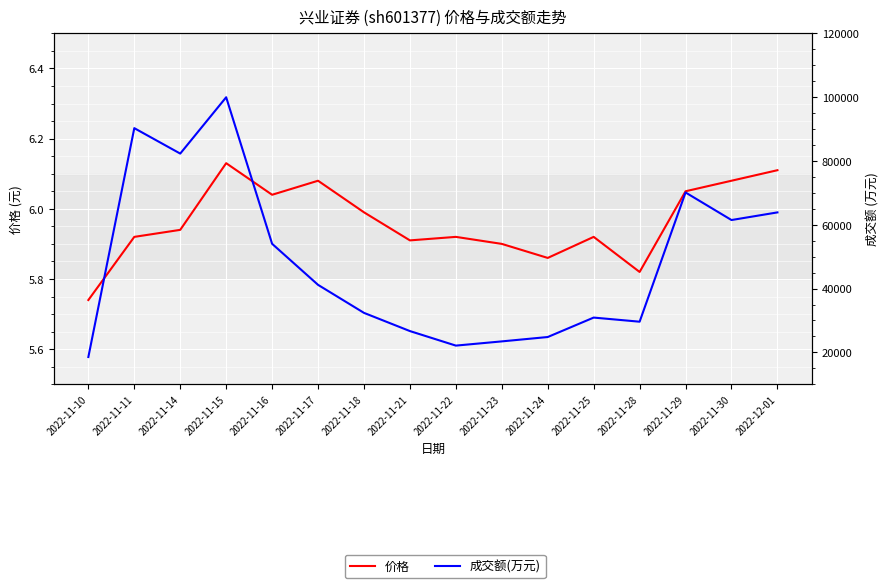

True or false: 价格 and 成交额(万元) intersect in this chart.

False